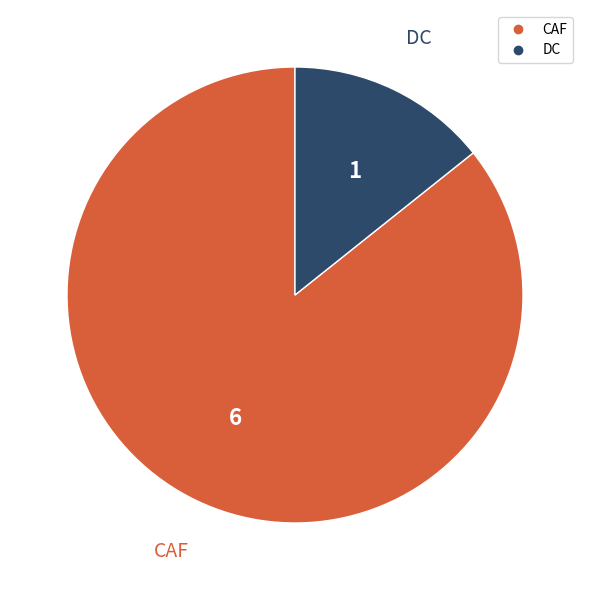

Which category has the smallest portion of the pie?

DC